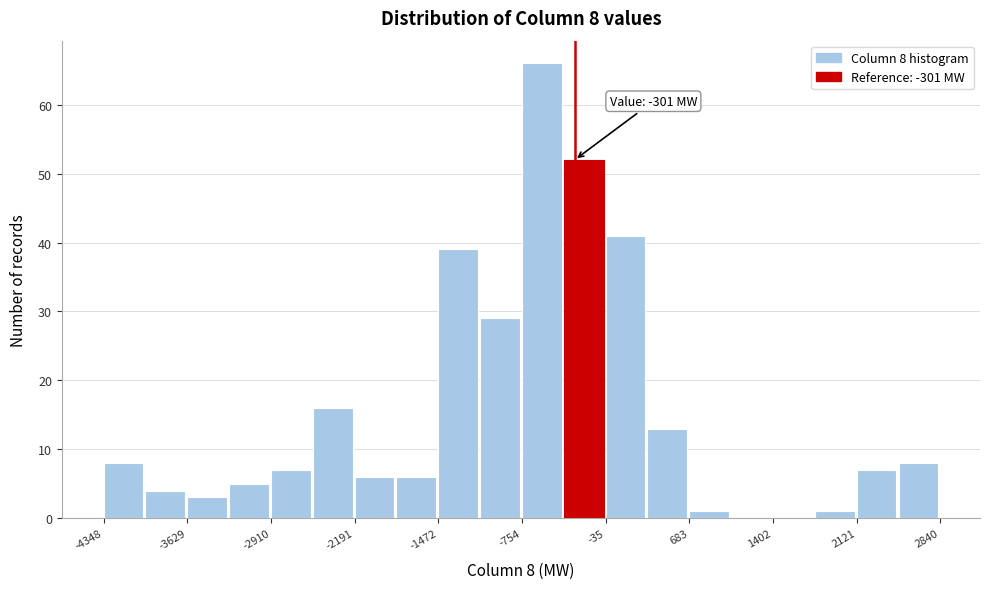

Read against the x-axis, roughly where is the centre of the tallest bar?

-600